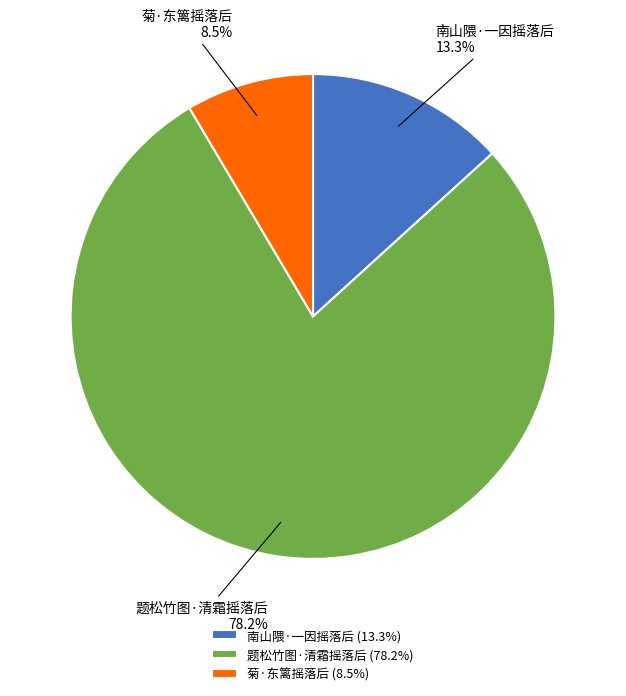

To the nearest percent, what percentage of the pie is 题松竹图·清霜摇落后?

78%